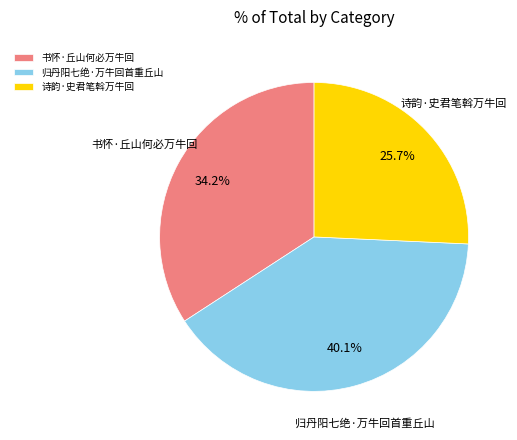

To the nearest percent, what is the difference between the largest and smallest slice percentages?

14%